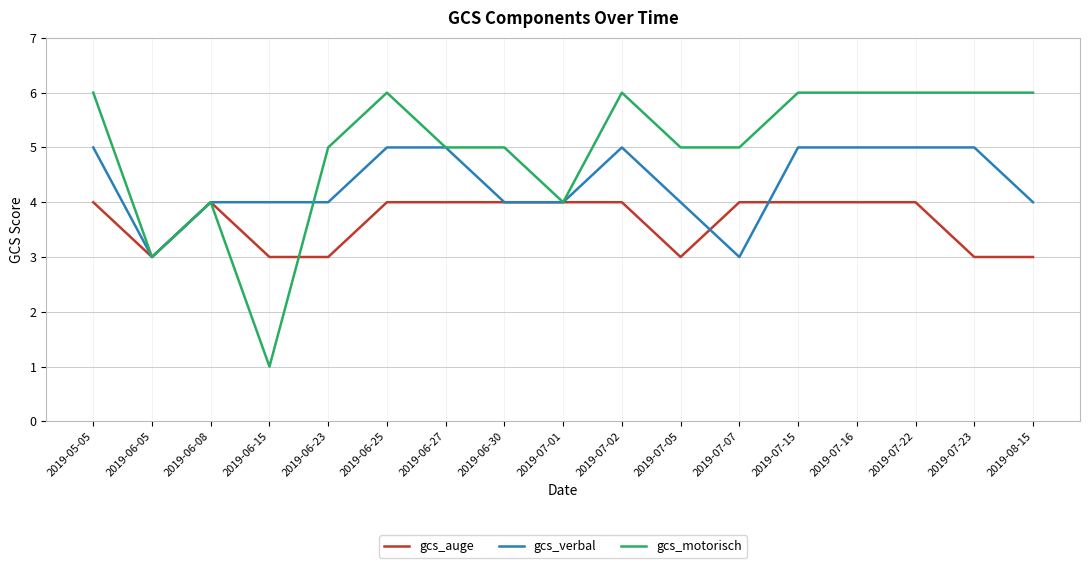

After their last crossing, which series has the higher values: gcs_verbal or gcs_motorisch?

gcs_motorisch